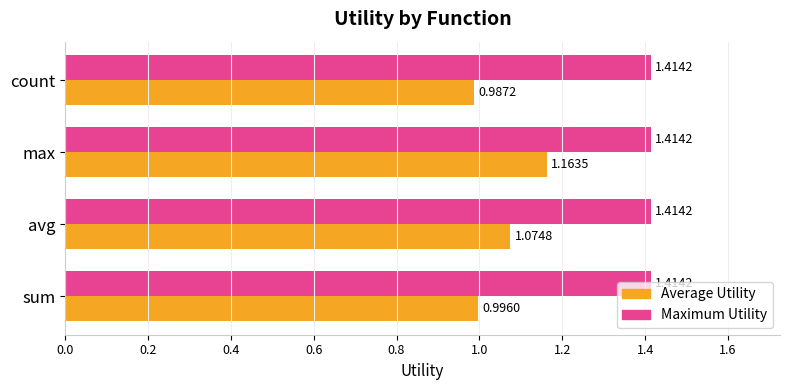

Which series has the largest total across all categories?

Maximum Utility